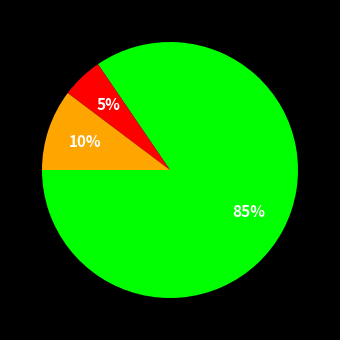

Is there any slice that represents more than half of the pie?

Yes